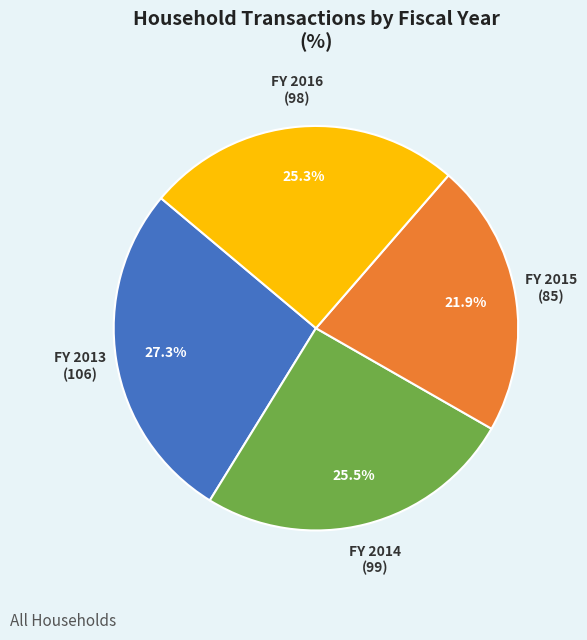

Approximately how many times larger is the value at FY 2015 compared to FY 2016?

0.9